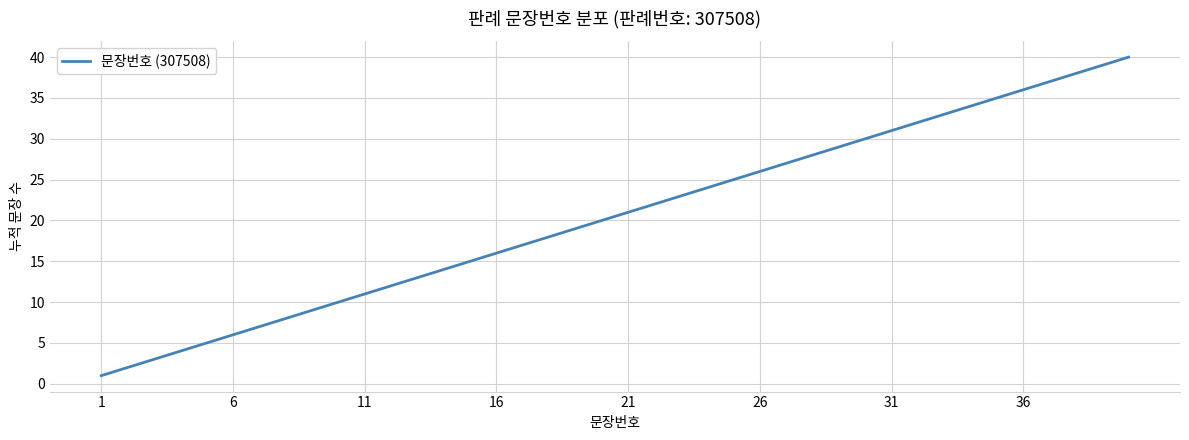

What is the maximum value shown in the chart?

40